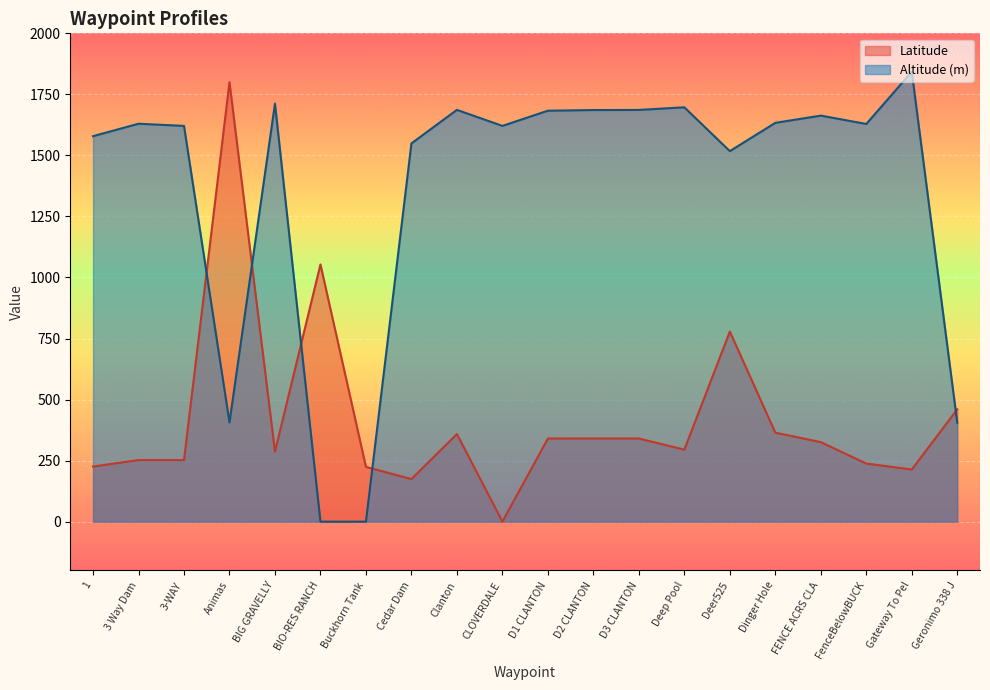

How many interior local peaks does the altitude series have?

6